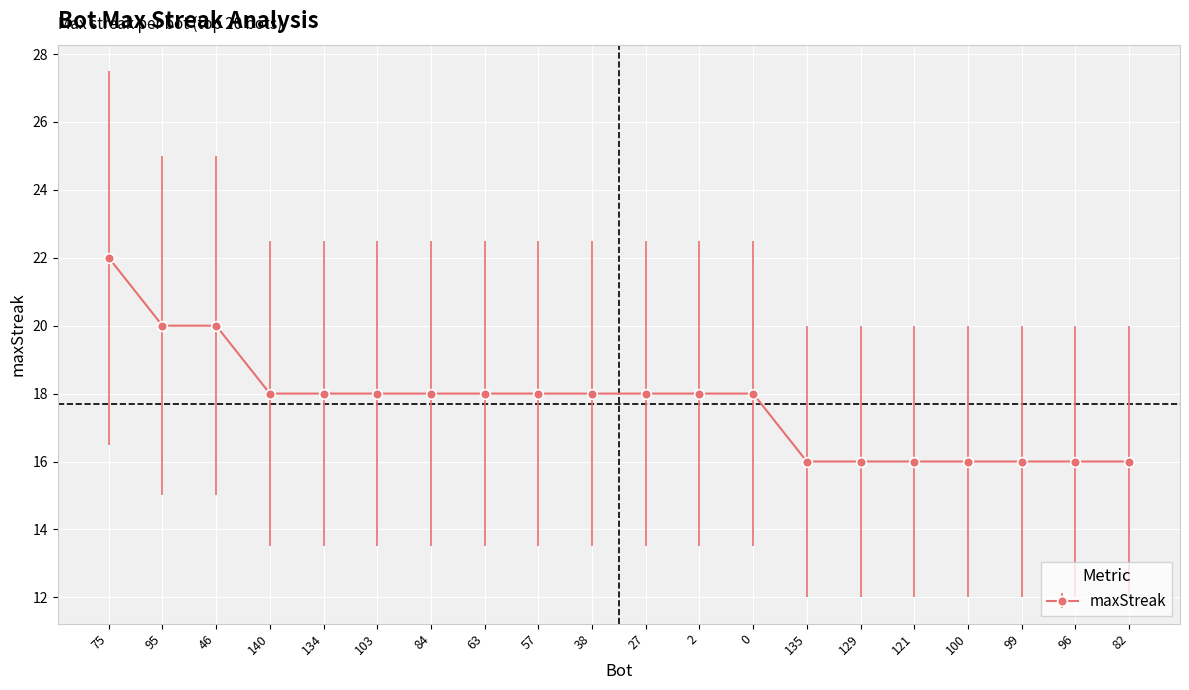

Which has a higher value, 99 or 140?

140